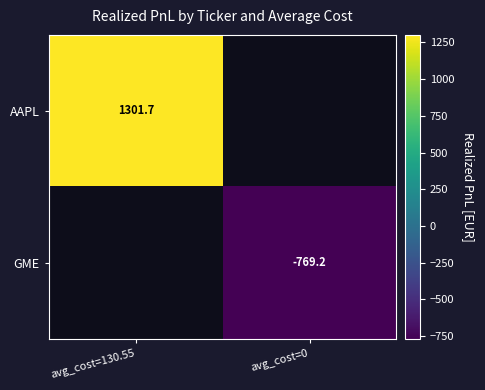

How many data points in GME are less than -769?

1